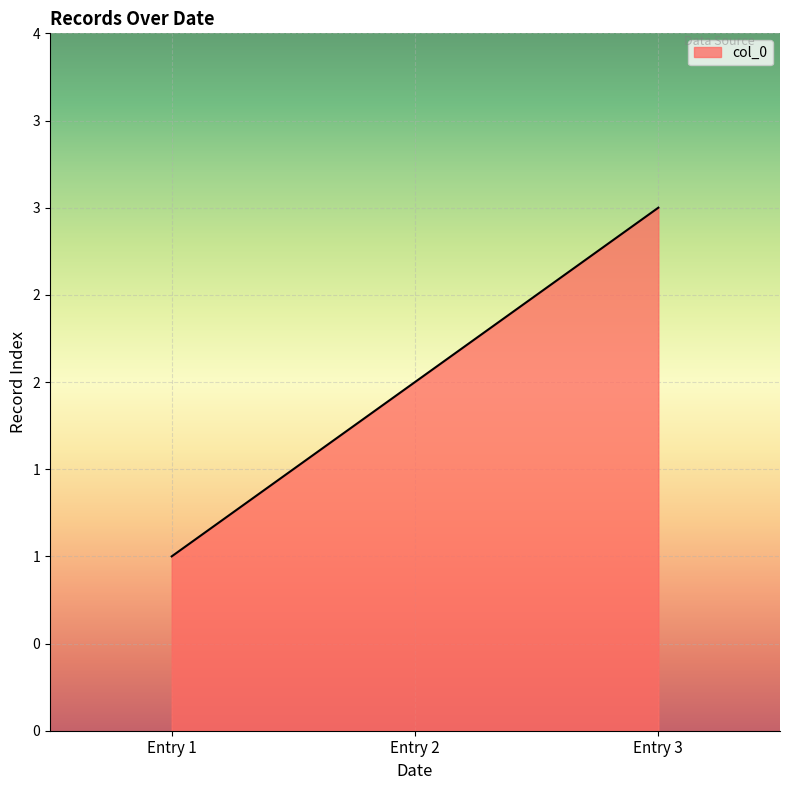

Does the chart have visible grid lines?

Yes